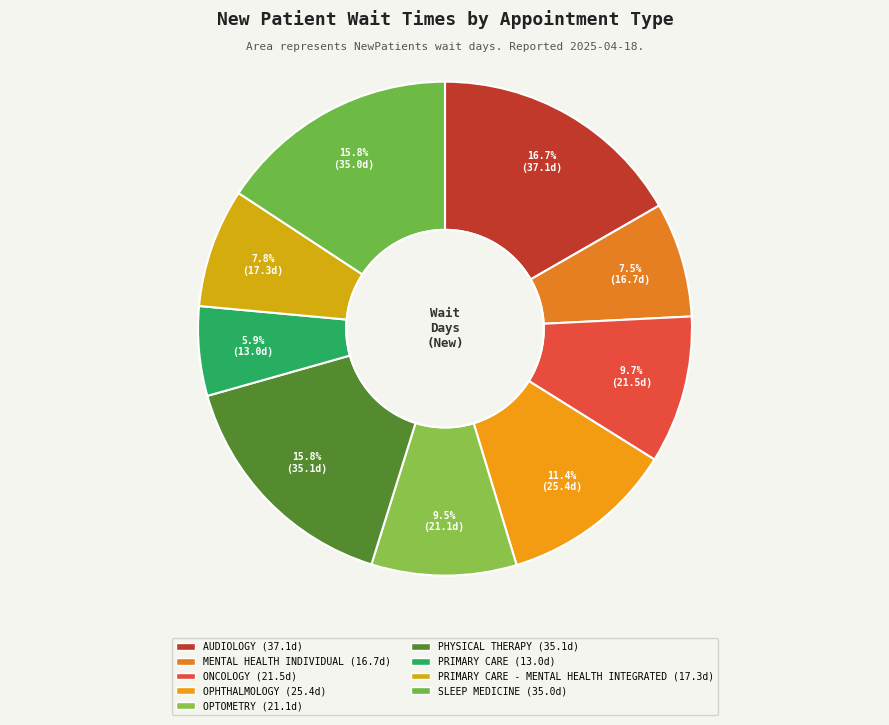

Which slice is the largest?

AUDIOLOGY